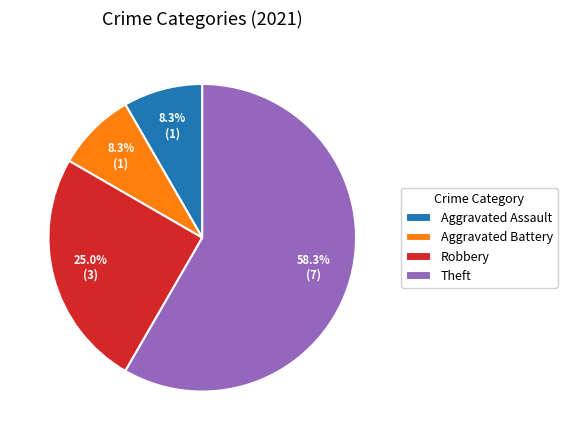

Which category accounts for the majority?

Theft